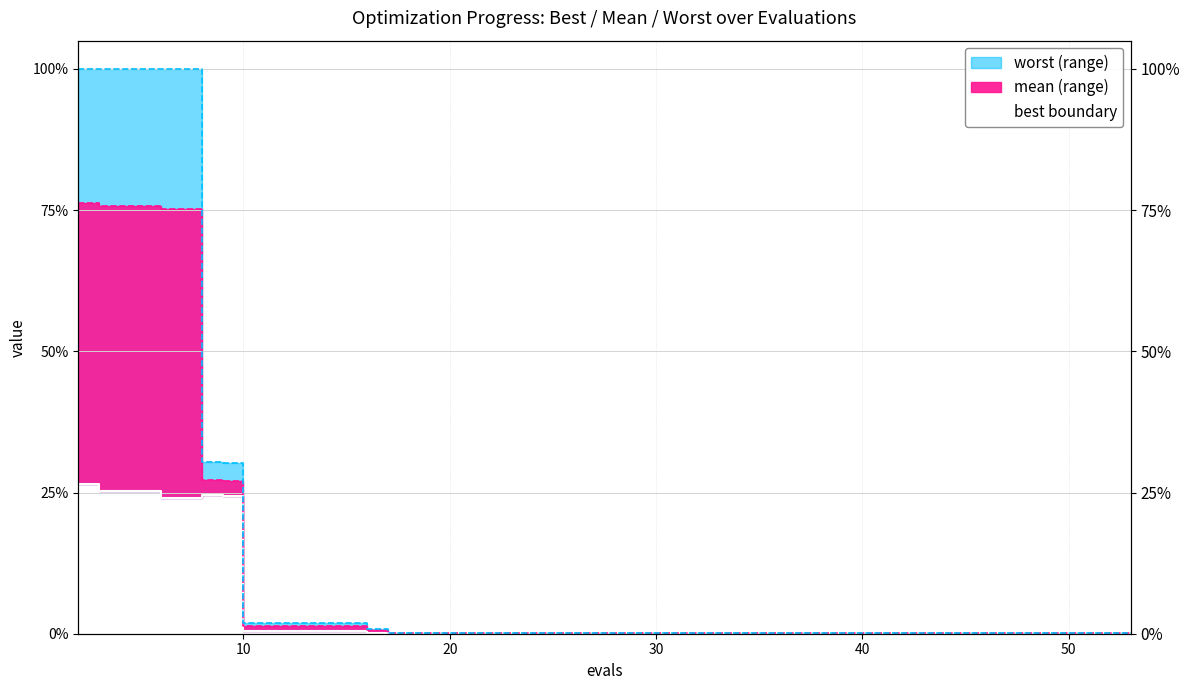

What is the sum of all values?

5.1